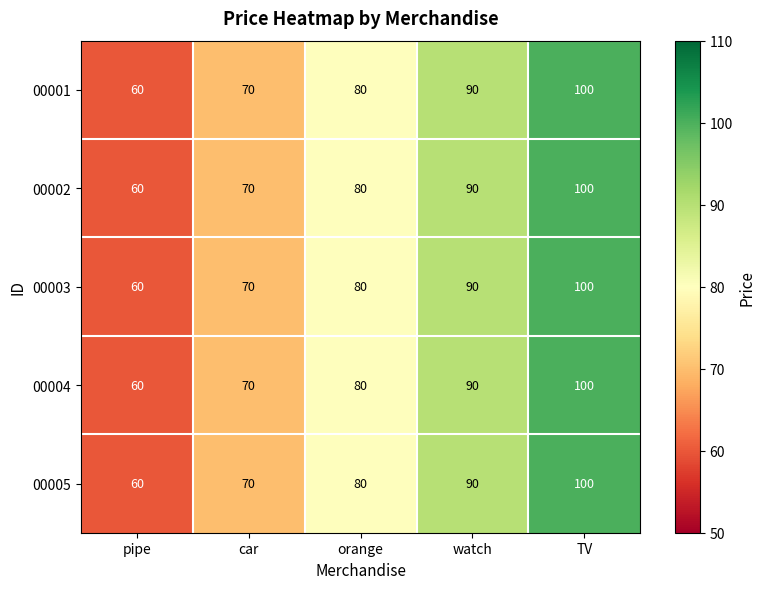

What is the average value of the 00002 series?

80